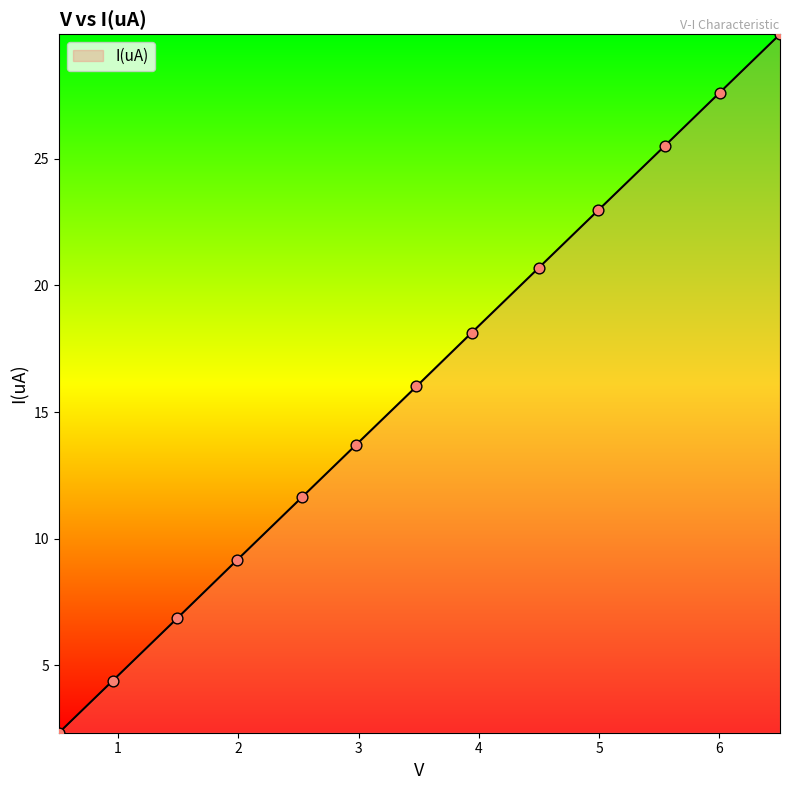

What is the maximum value shown in the chart?

29.9